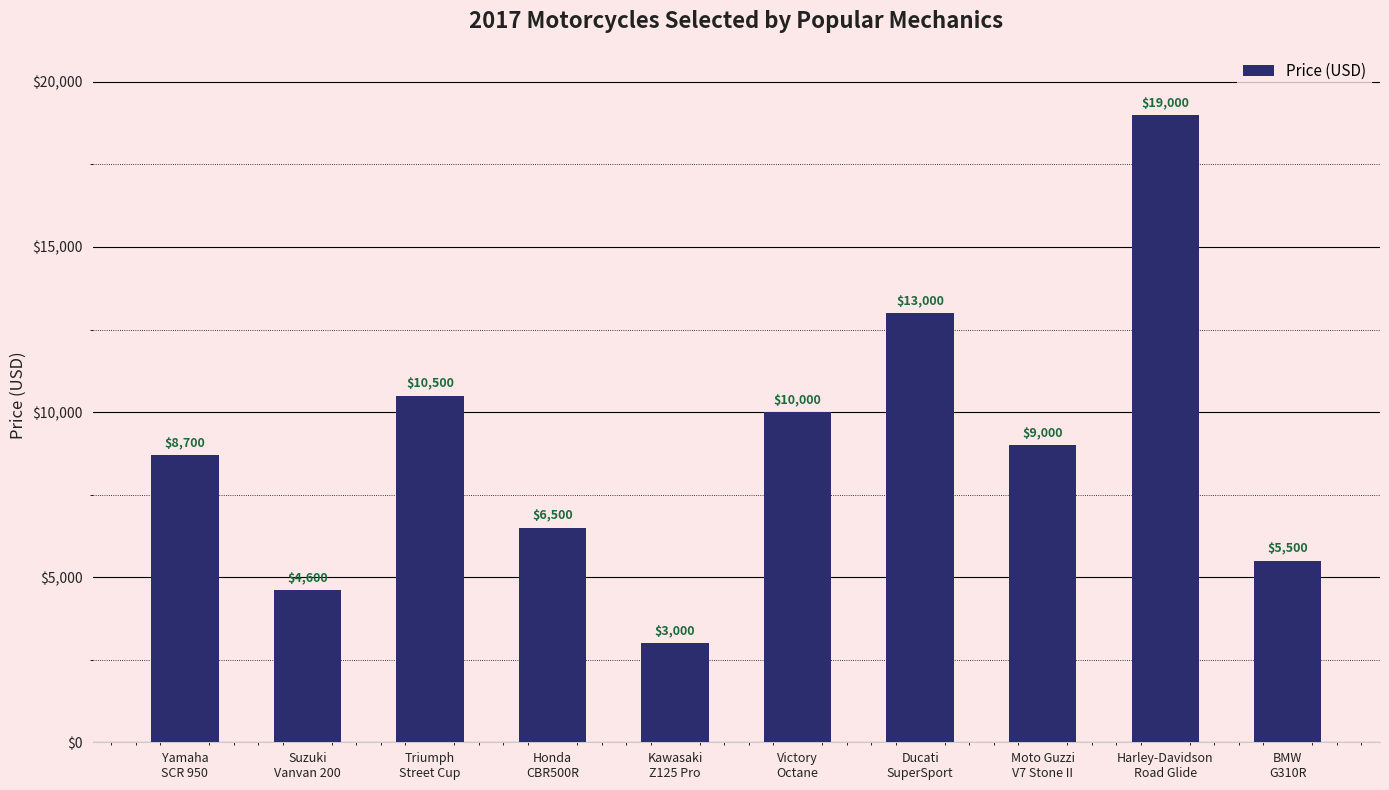

Which has a higher value, Kawasaki
Z125 Pro or Ducati
SuperSport?

Ducati
SuperSport